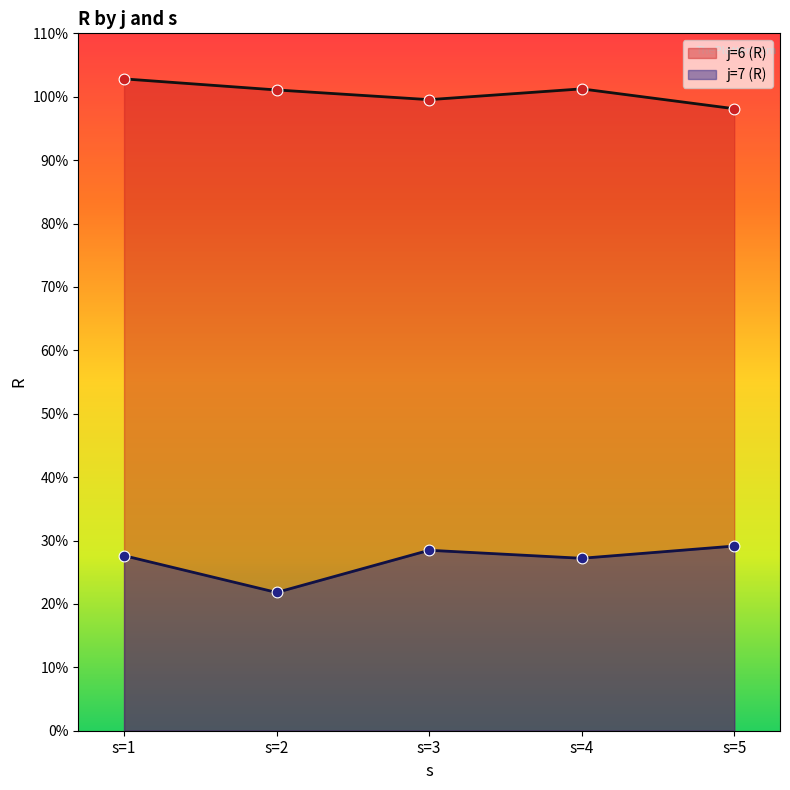

Which series reaches the minimum Y coordinate?

j=7 (R)